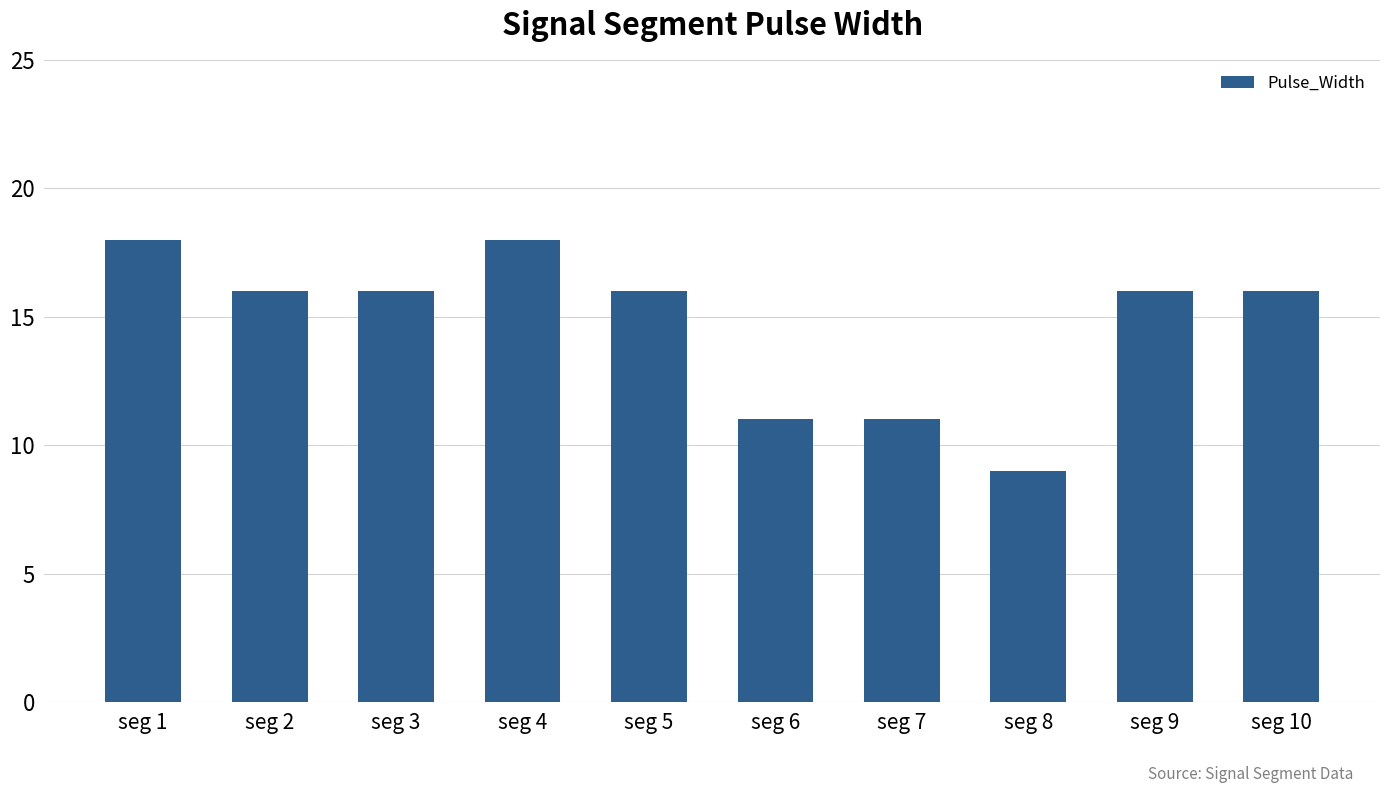

Reading left to right, extract all data points from this chart.

seg 1=18	seg 2=16	seg 3=16	seg 4=18	seg 5=16	seg 6=11	seg 7=11	seg 8=9	seg 9=16	seg 10=16